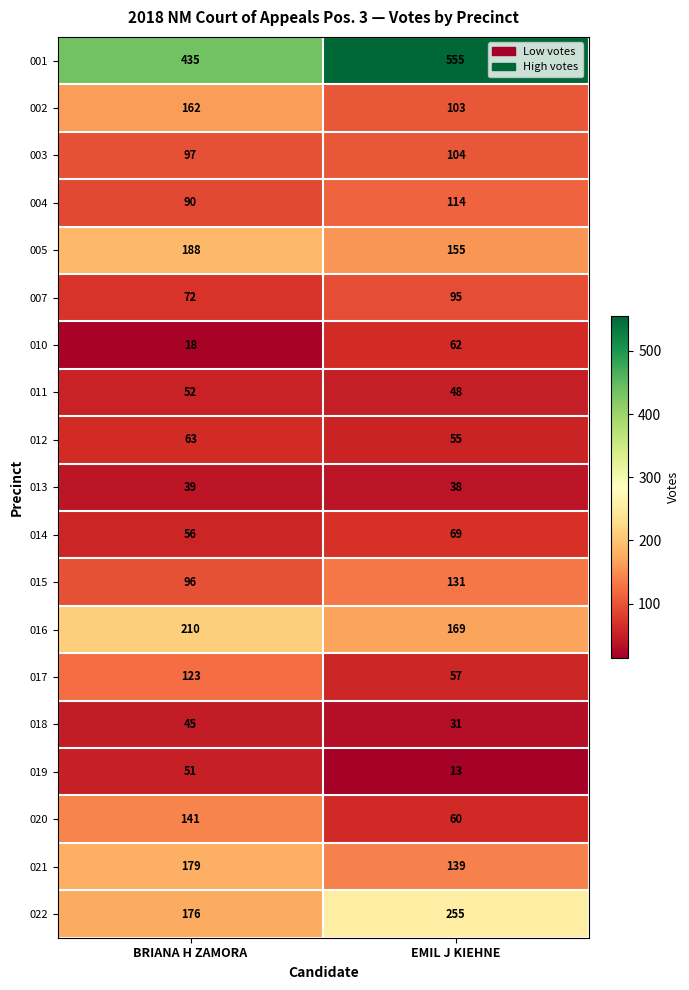

What is the difference between the highest and lowest values at BRIANA H ZAMORA?

417